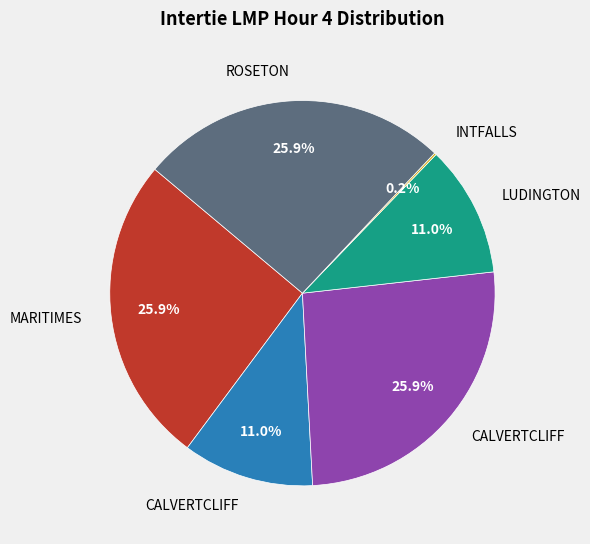

Does any single category account for the majority?

No